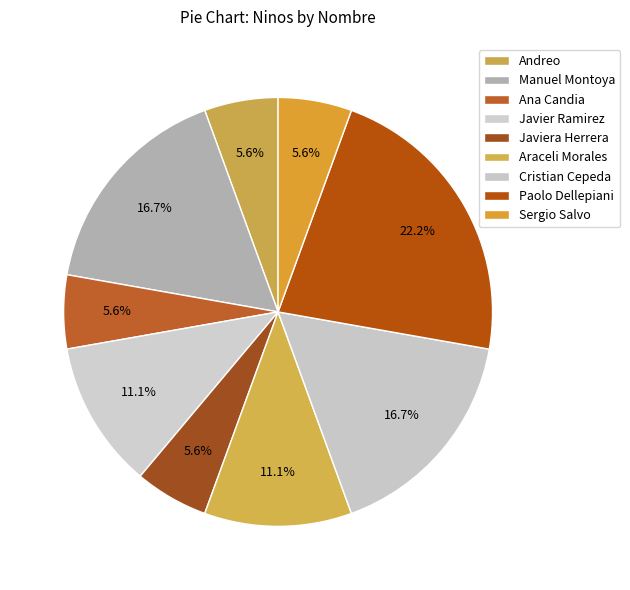

True or false: Araceli Morales accounts for 11% of the total.

True